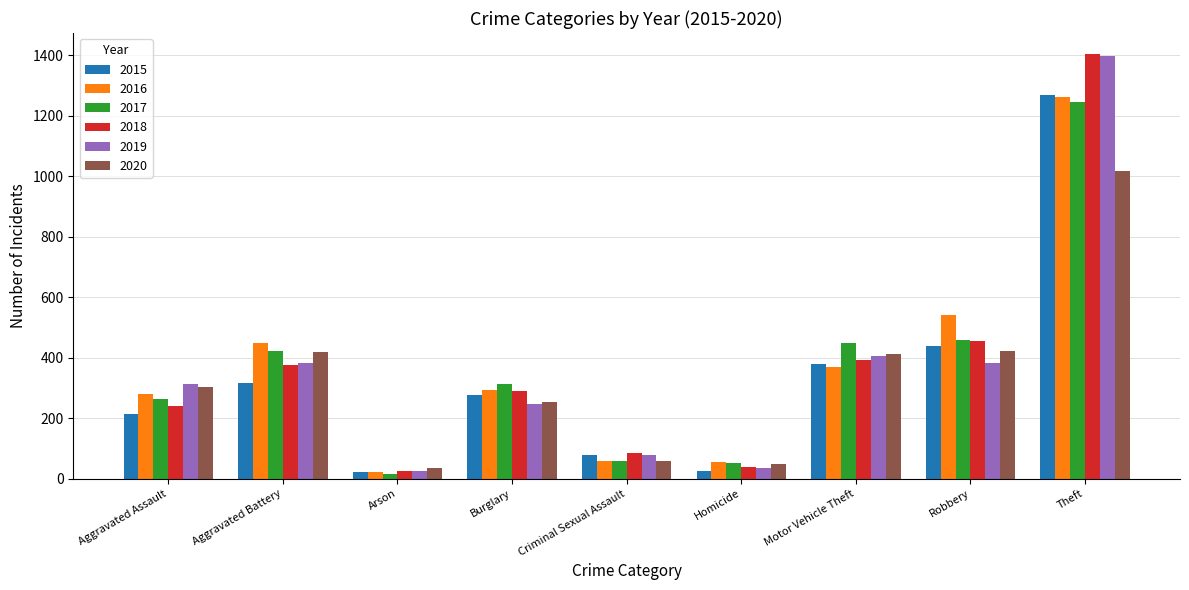

What is the difference between the second highest and second lowest values in the 2015 series?

413